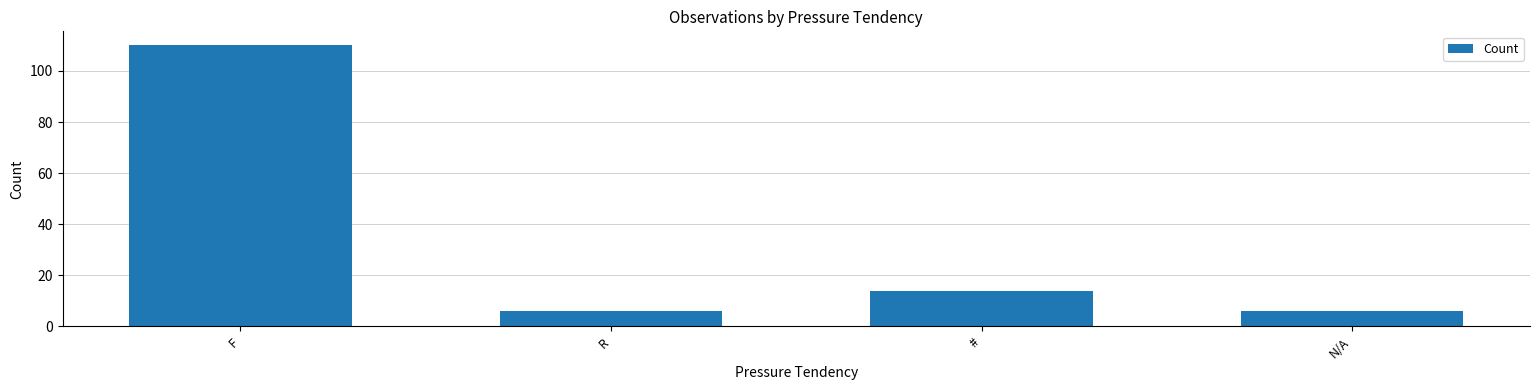

Reading left to right, what are all the values shown in this chart?

F=110	R=6	#=14	N/A=6